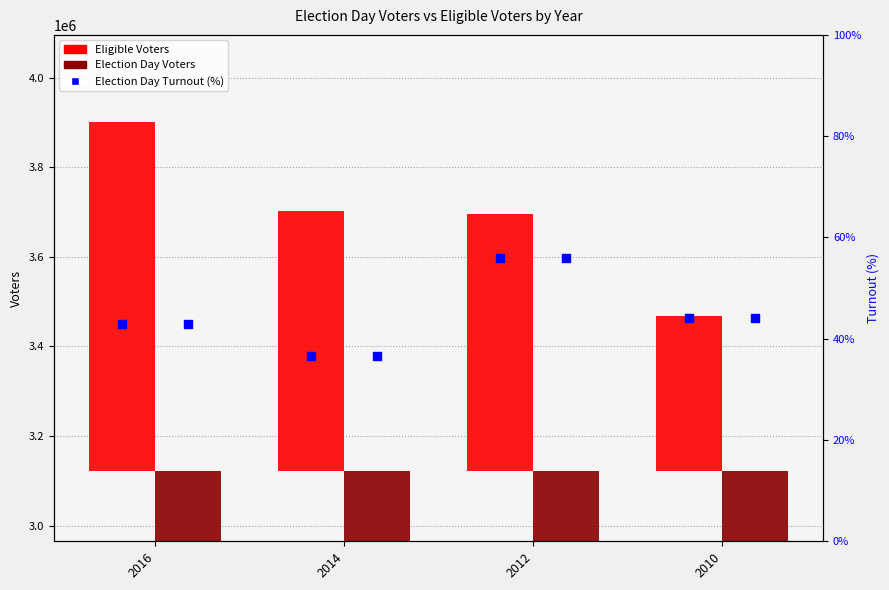

What are all the series names shown in the legend?

Eligible Voters, Election Day Voters, Election Day Turnout (%)